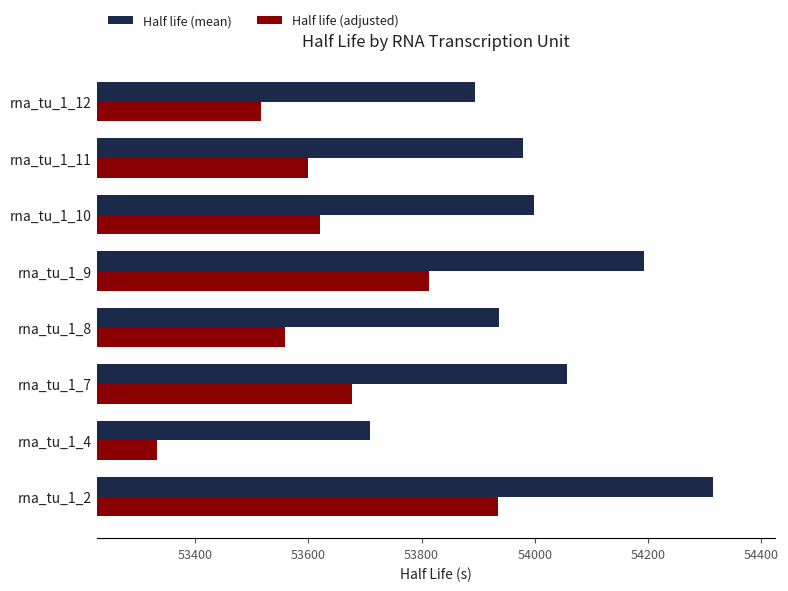

What is the total value across all series at rna_tu_1_9?

108007.2